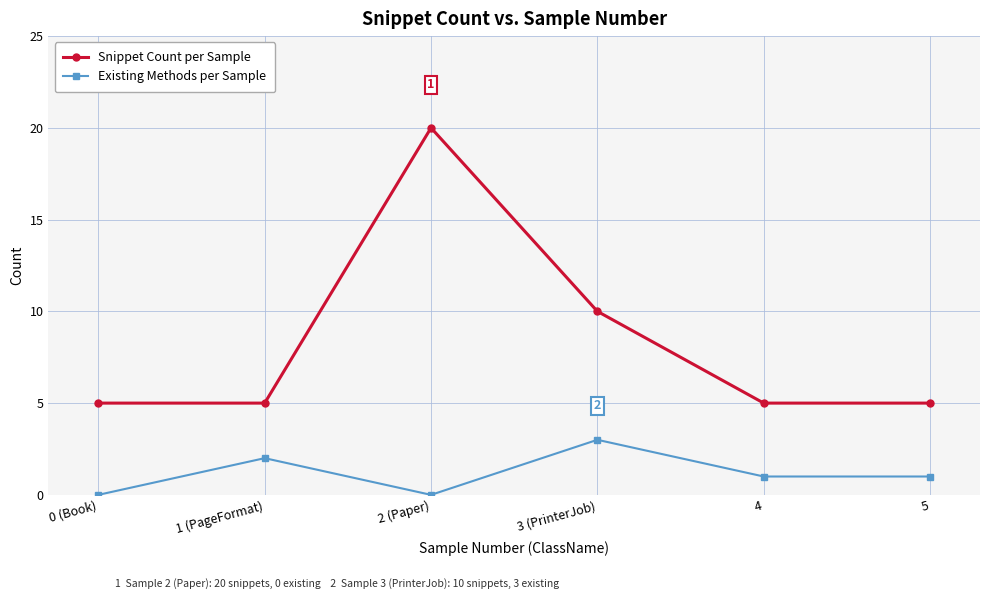

How many lines are shown in the chart?

2